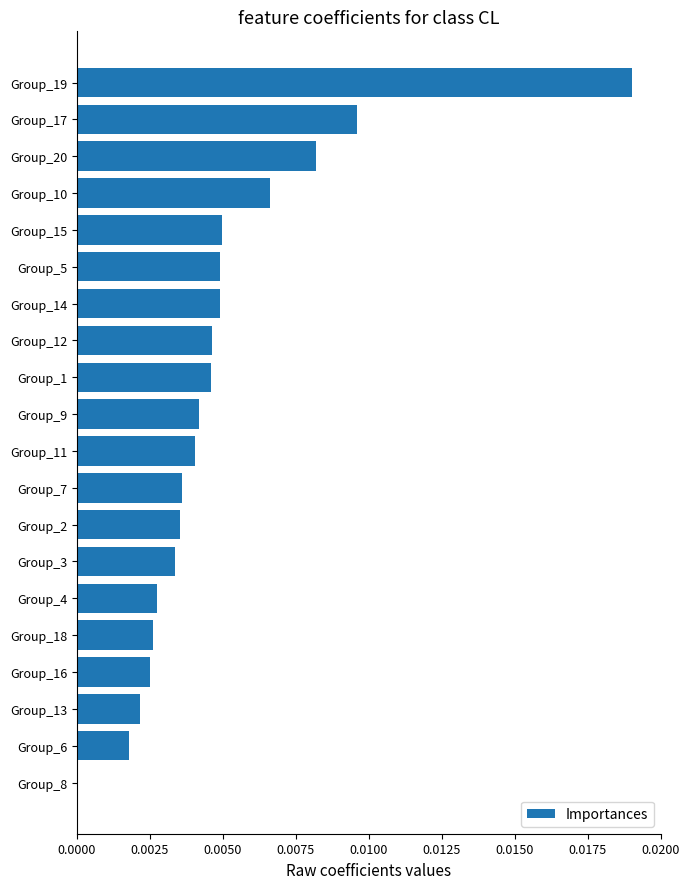

Are the bars horizontal?

Yes